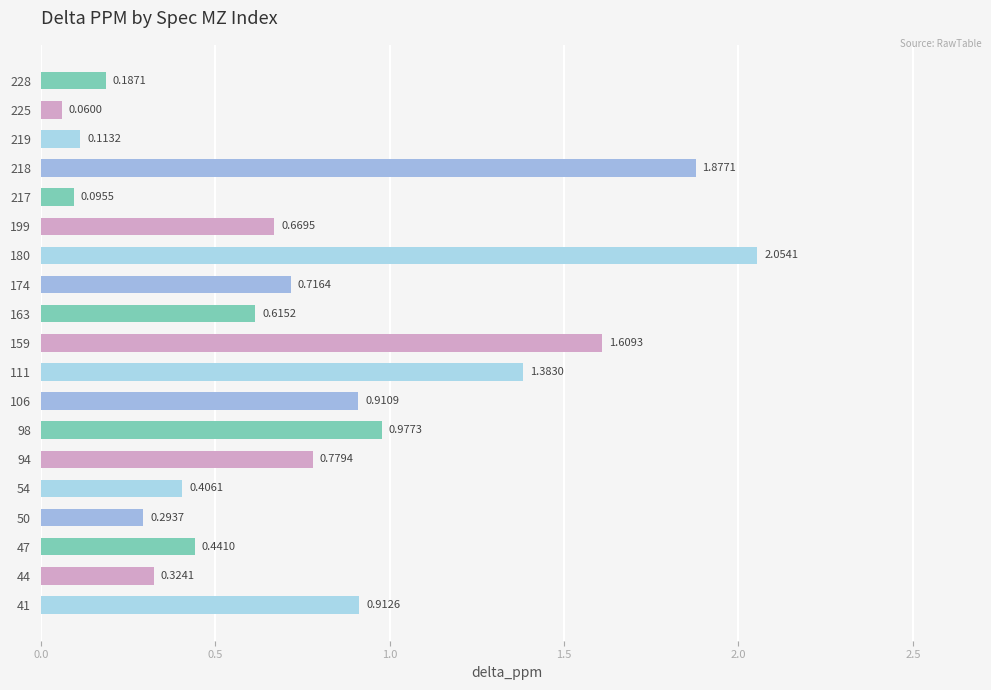

Which has a higher value, 106 or 98?

98